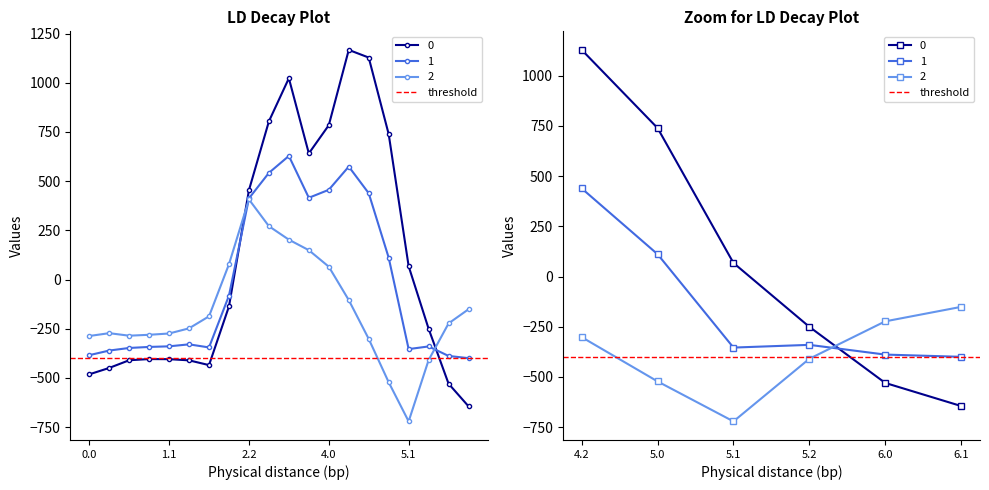

True or false: 0 has more than 1 points higher than both neighbors.

True